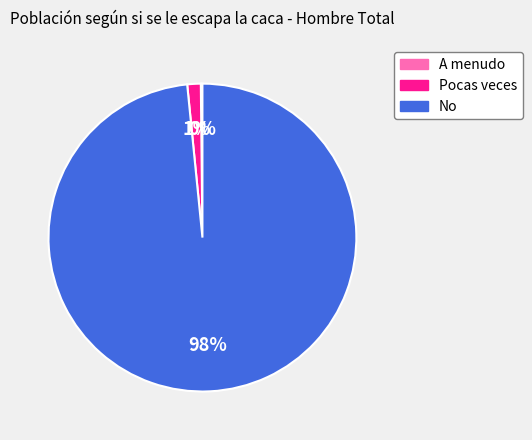

To the nearest percent, what portion does Pocas veces represent?

1%